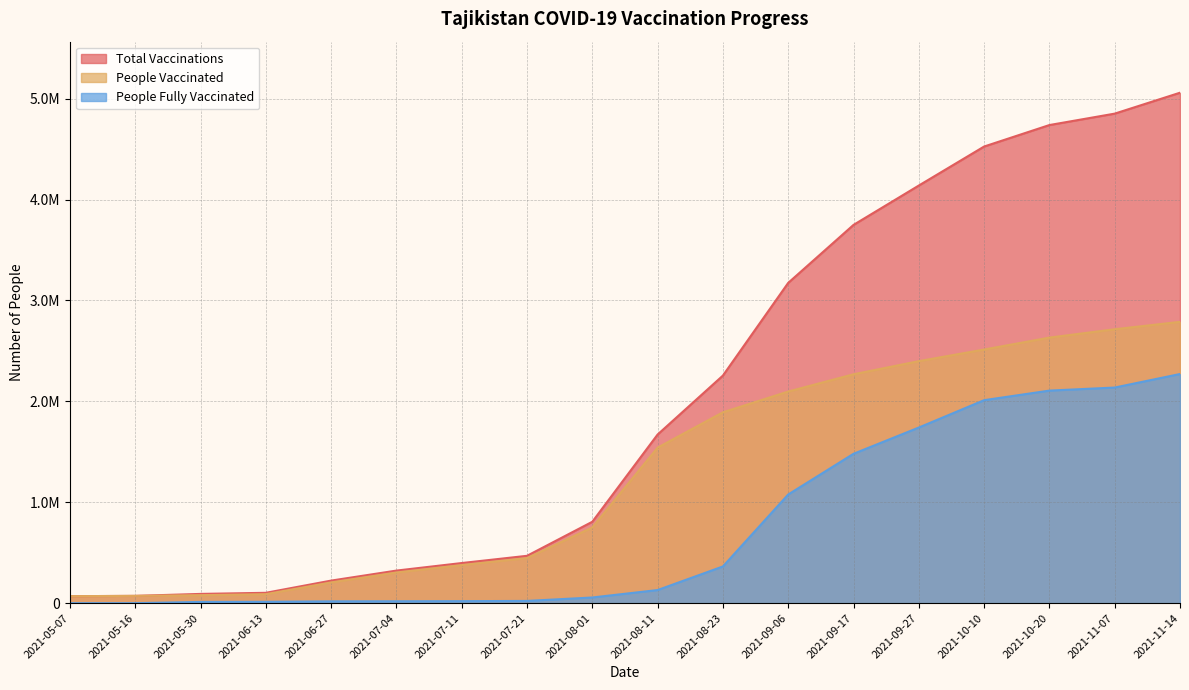

At which label does people_fully_vaccinated first exceed 130000?

2021-08-23